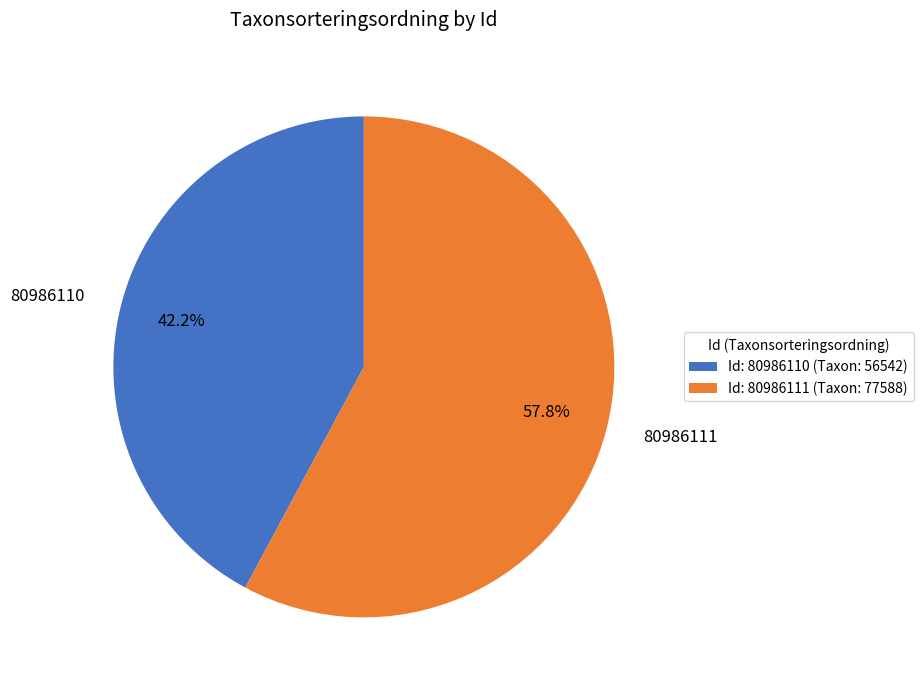

To the nearest percent, what portion does 80986111 represent?

58%